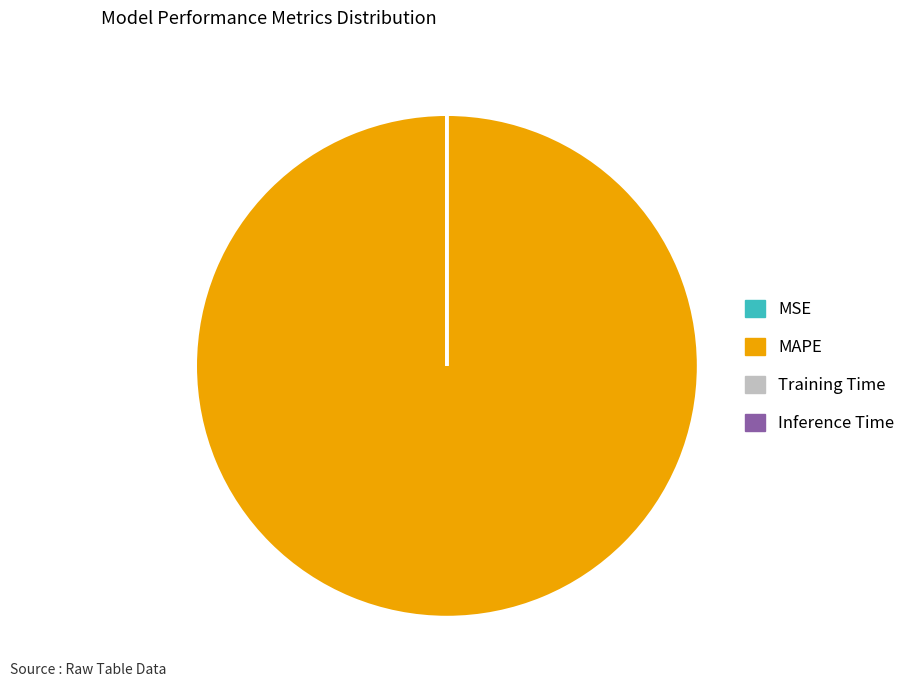

Which slice is the largest?

MAPE